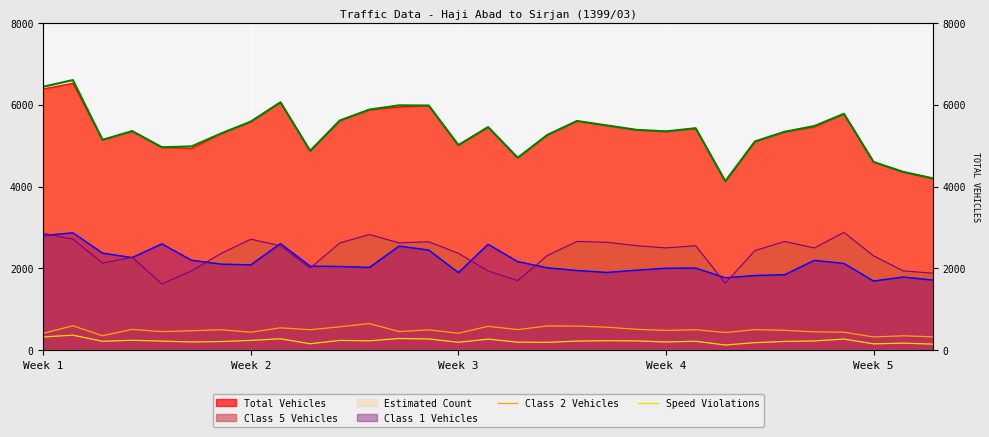

At which label does Speed Violations reach its peak?

Week 2